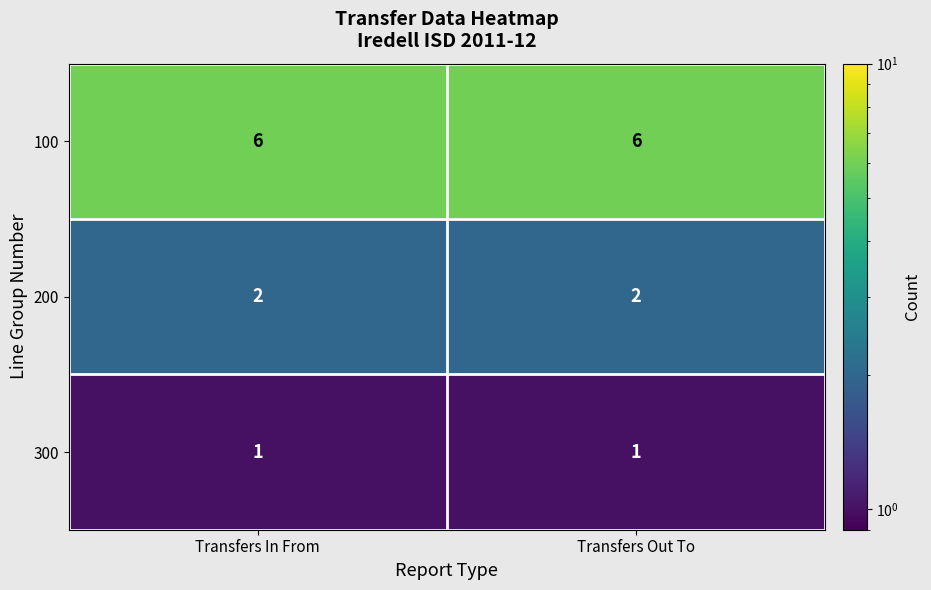

At Transfers Out To, list the series in order from largest to smallest.

100, 200, 300